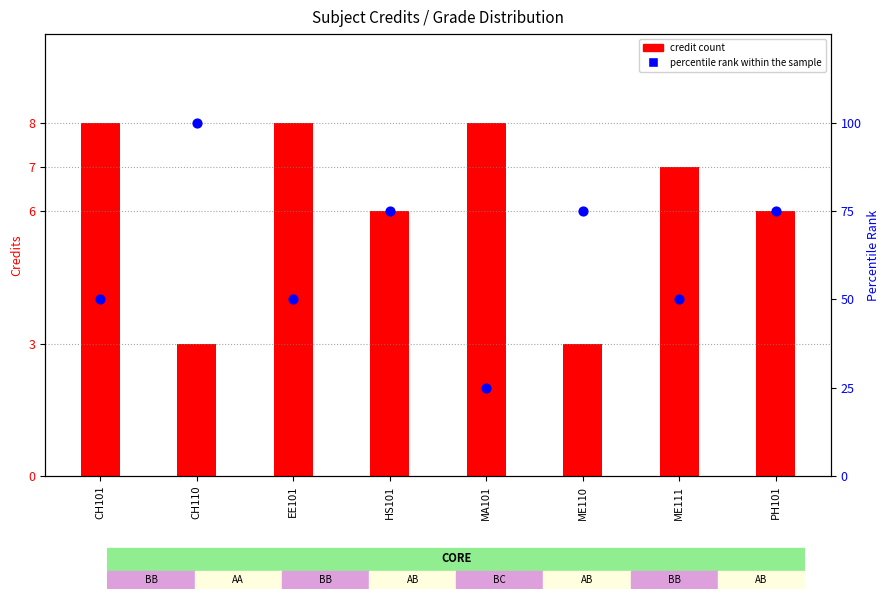

Which series has the largest total across all categories?

percentile rank within the sample